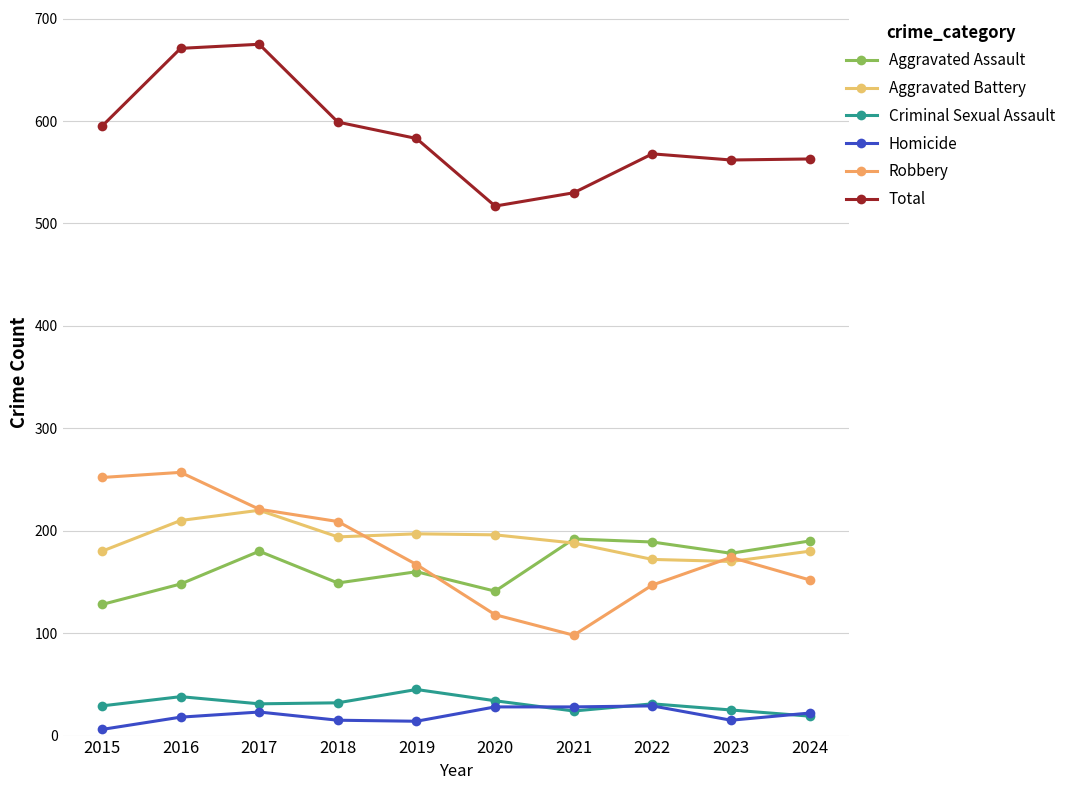

In Aggravated Battery, how many points are lower than both neighbors (excluding endpoints)?

2